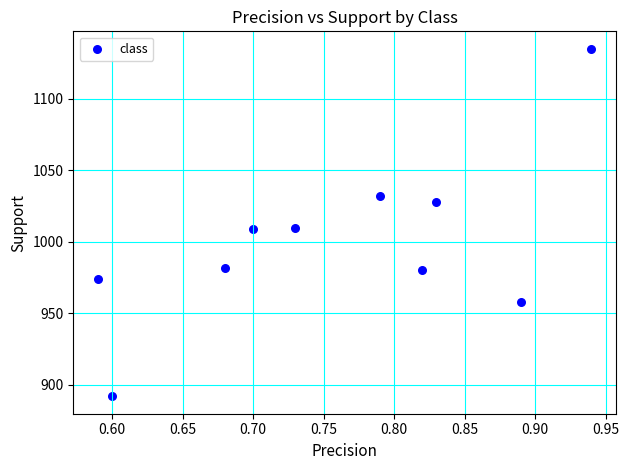

What is the average Y value?

1000